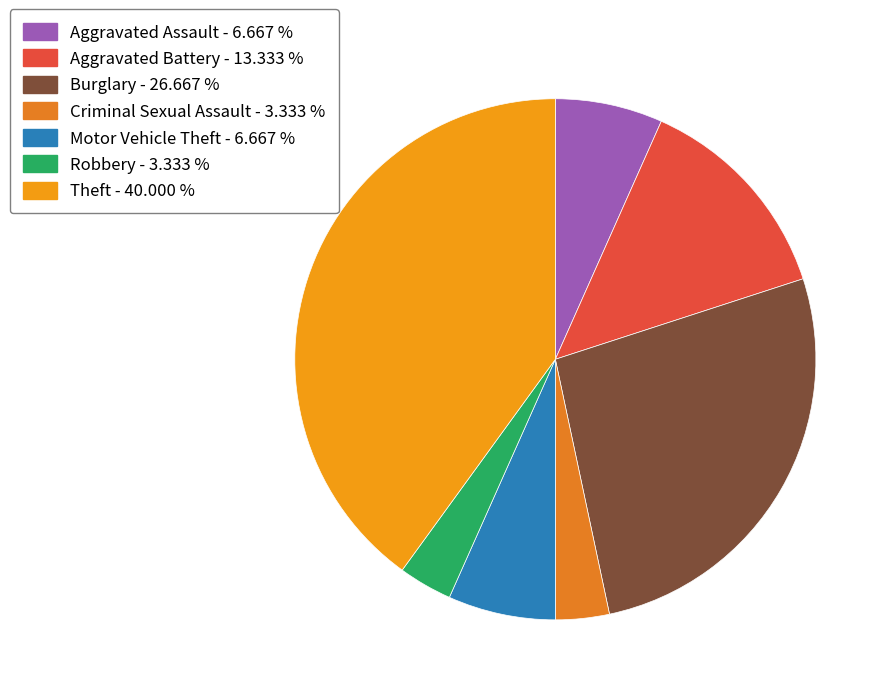

Is there any slice that represents more than half of the pie?

No